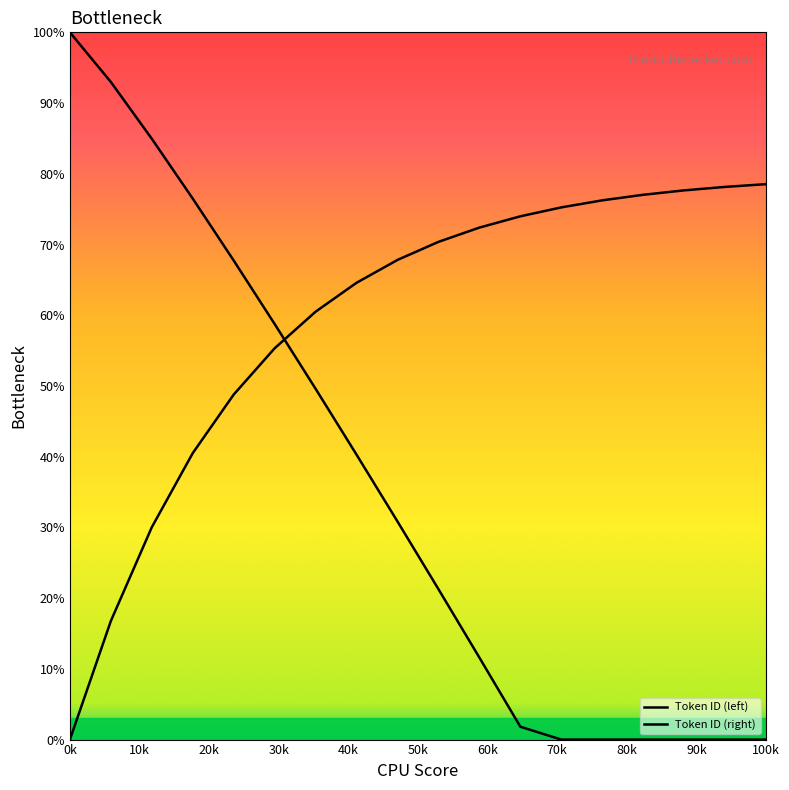

True or false: Token ID (left) has a value of 26.9 at 60k.

False